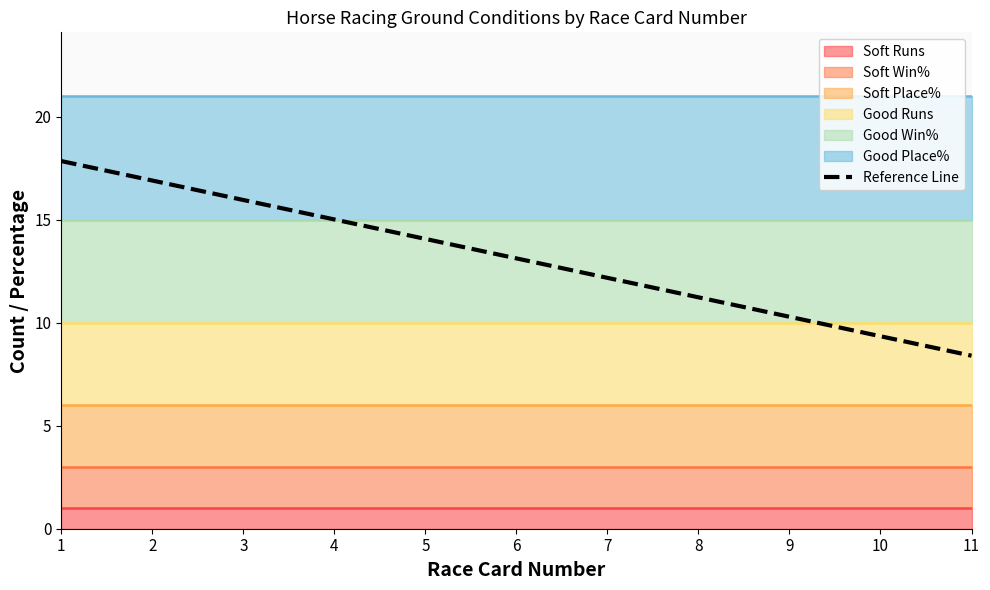

What is the average value?

13.1